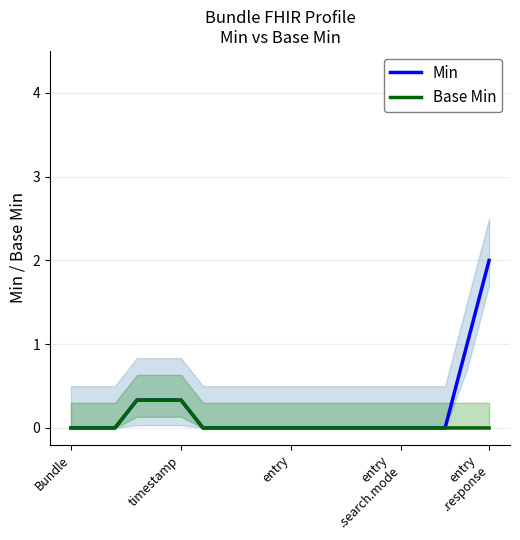

What is the maximum value for Base Min?

0.3